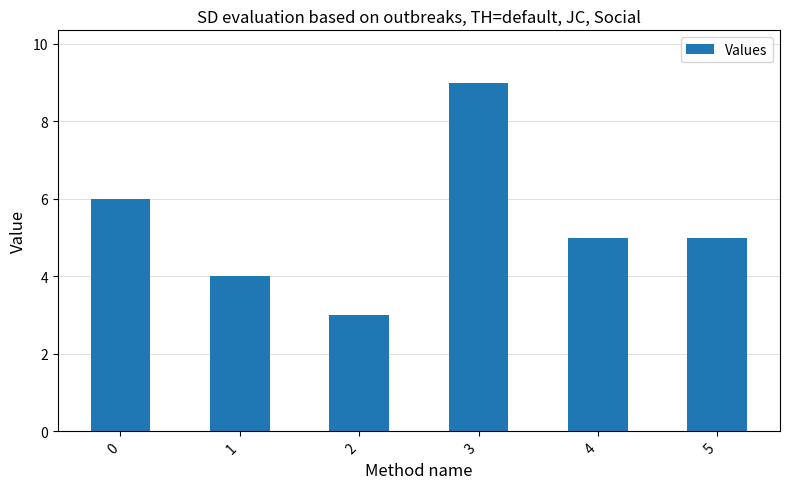

Does the chart contain any negative values?

No